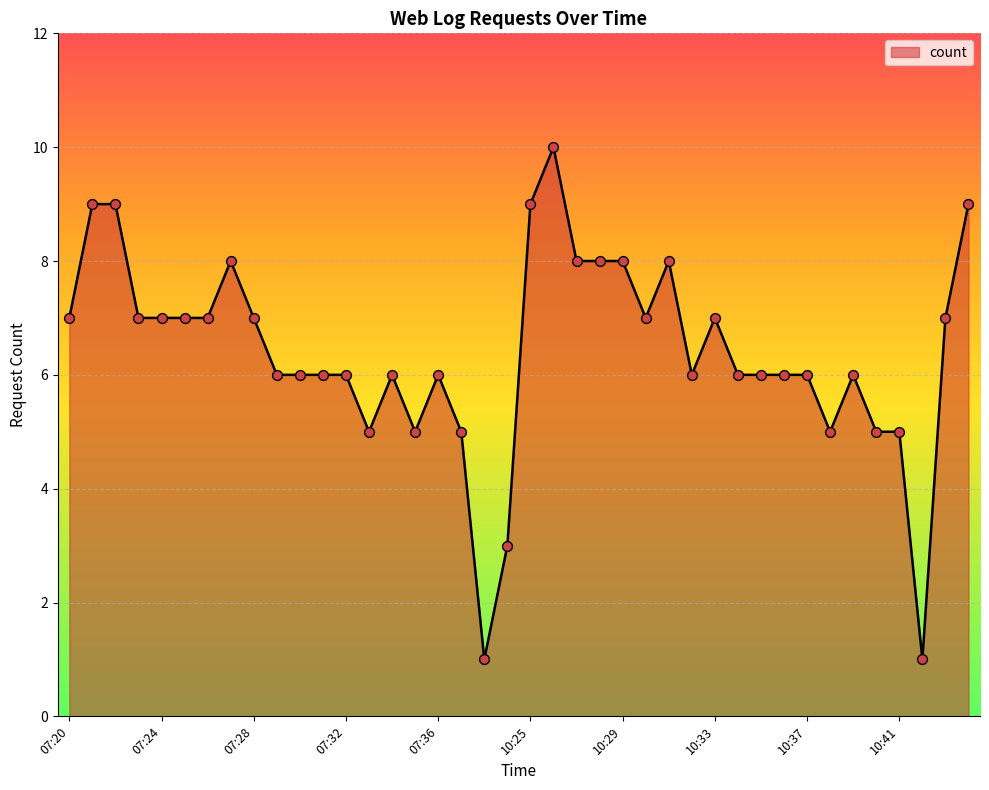

What is the difference between the maximum and minimum values?

9